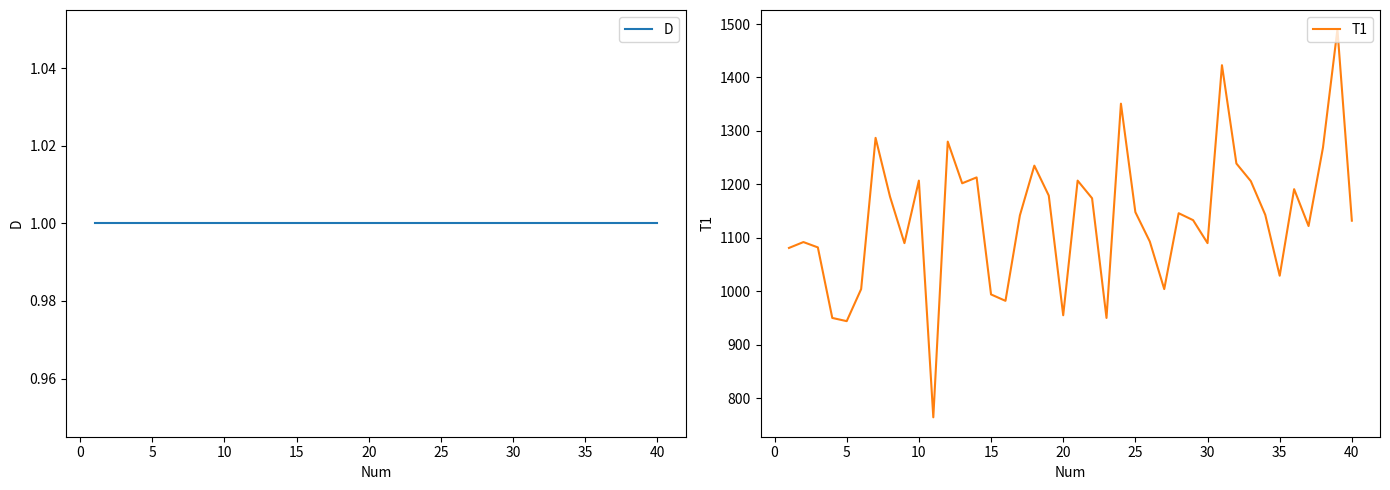

At how many categories does at least one series exceed 1239?

6